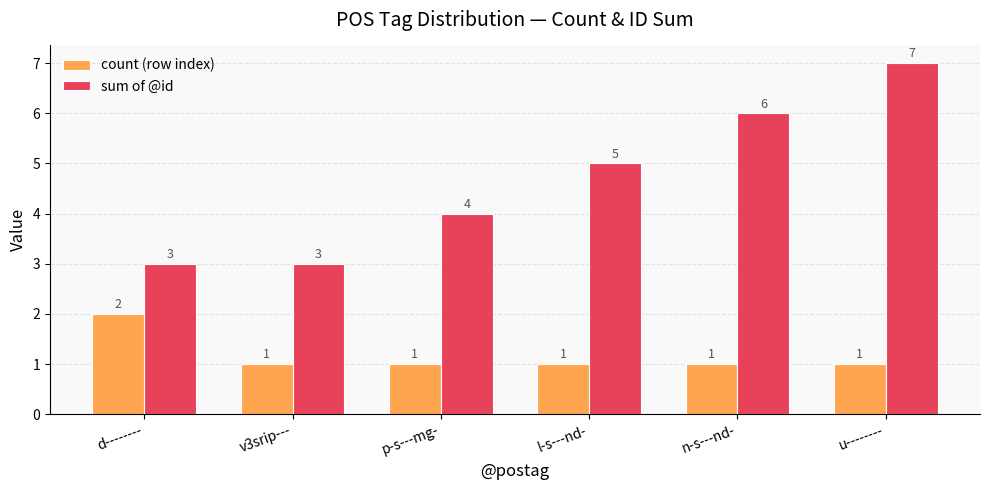

Which series has the largest range (max minus min)?

sum of @id